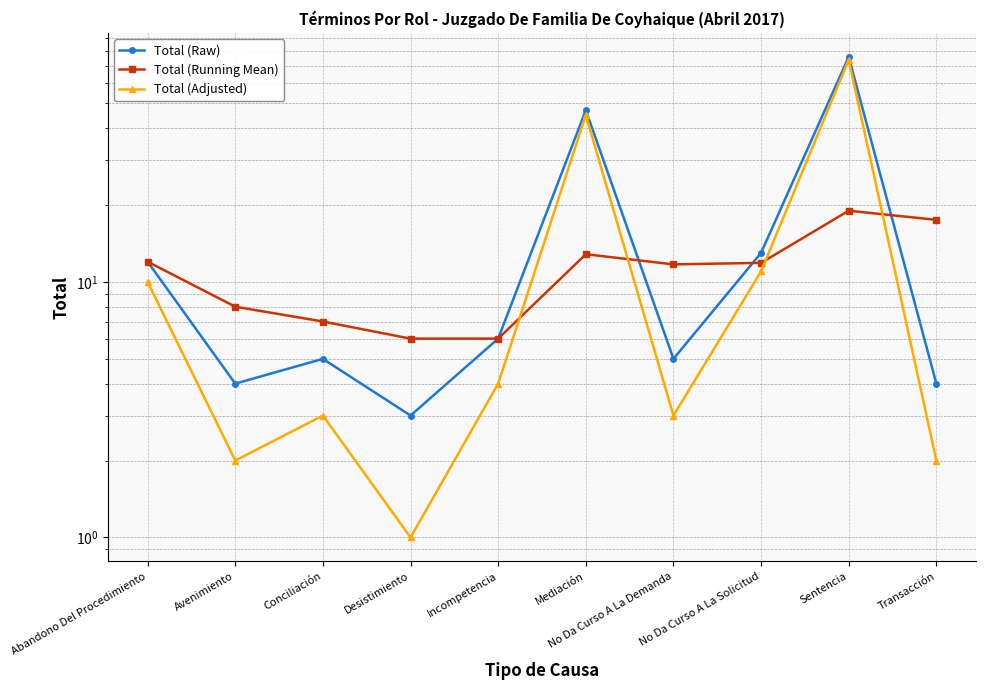

Which series ends up on top after the final intersection of Total (Running Mean) and Total (Adjusted)?

Total (Running Mean)